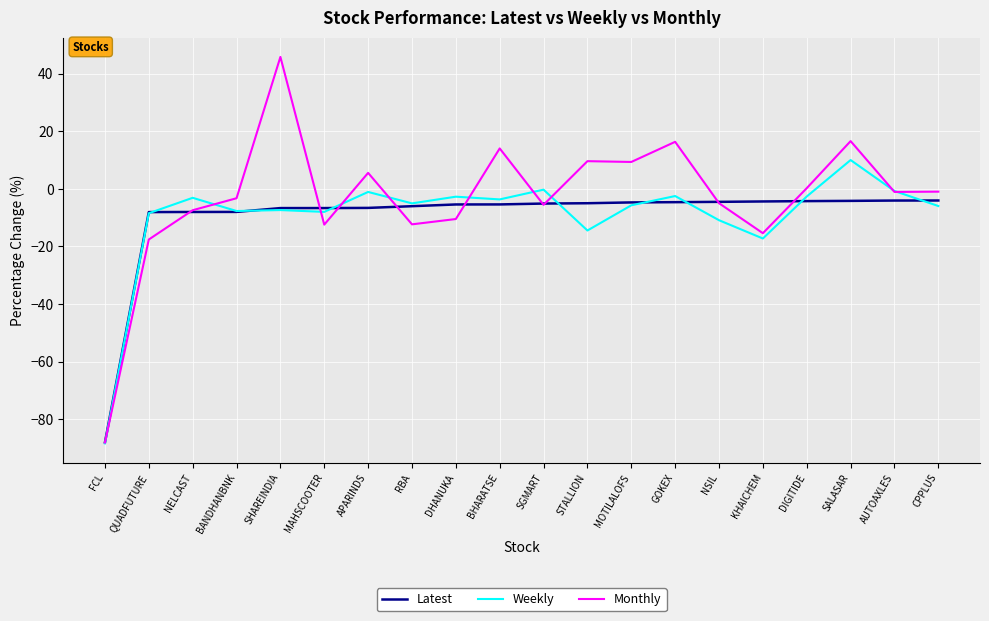

Is the value of Monthly at RBA greater than the value of Latest at NSIL?

No